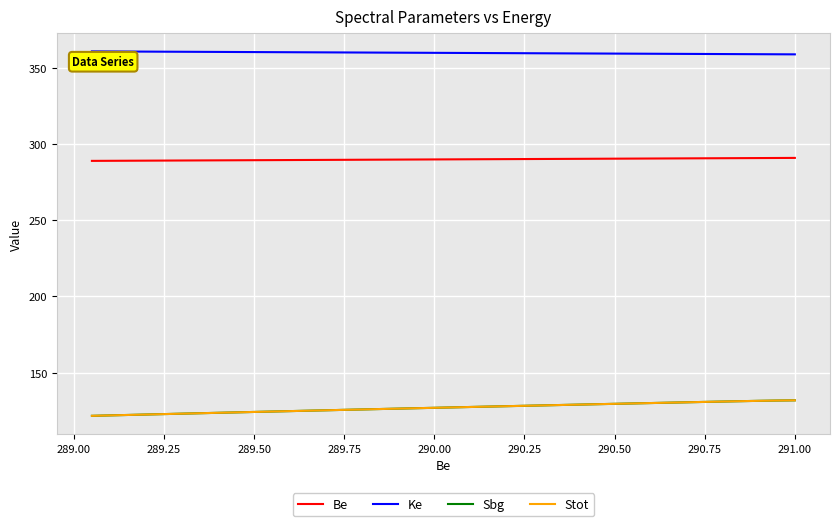

What is the label of the 36th point from the left?

289.25